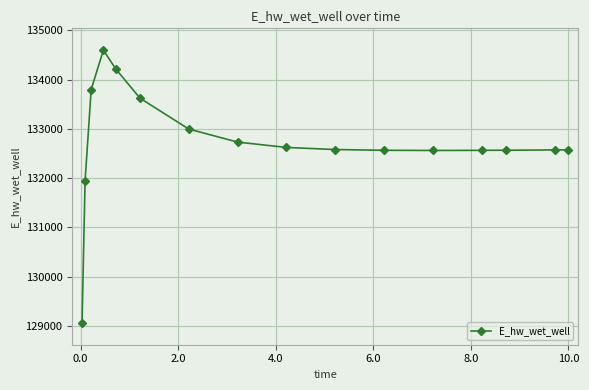

What is the value of the 11th point from the left?

132563.2